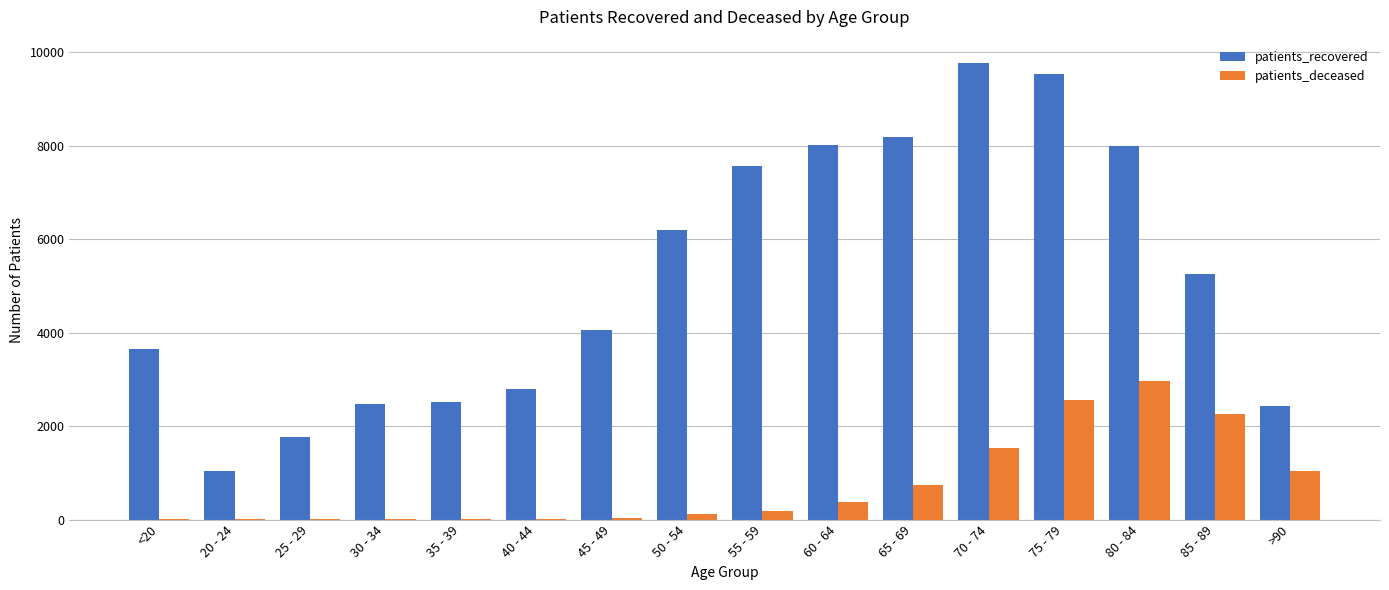

What is the highest value of the patients_deceased series?

2974